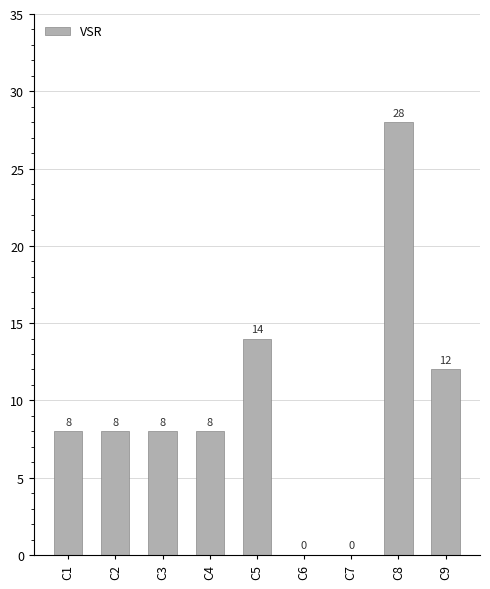

Where is the data nearest to the value 14?

C5